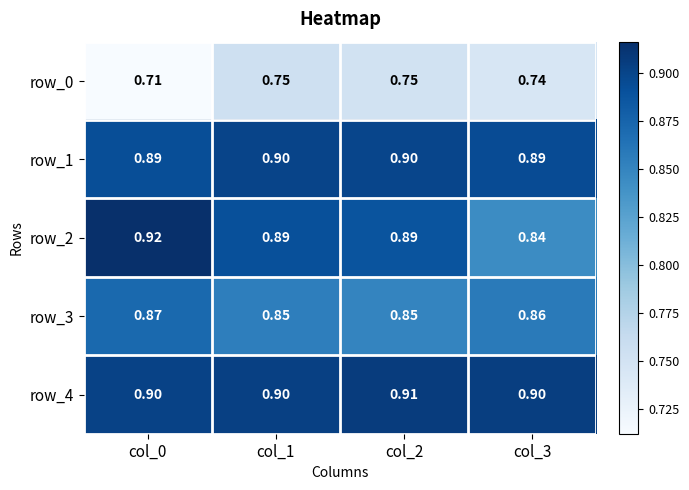

At which category is the sum across all series the highest?

col_2